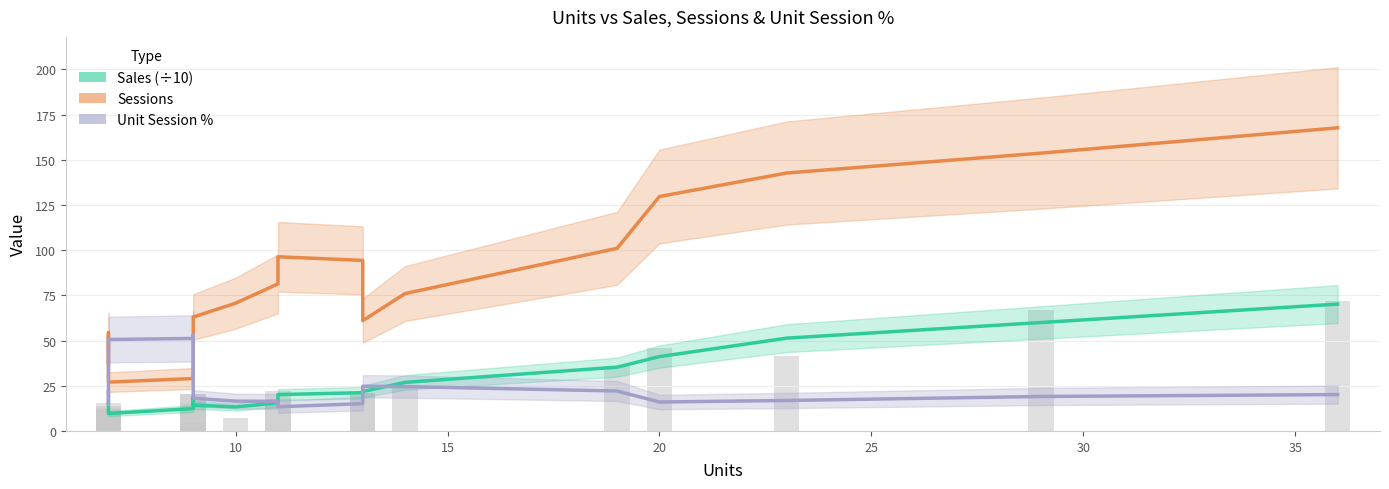

How many data points in Sessions are above 70?

10